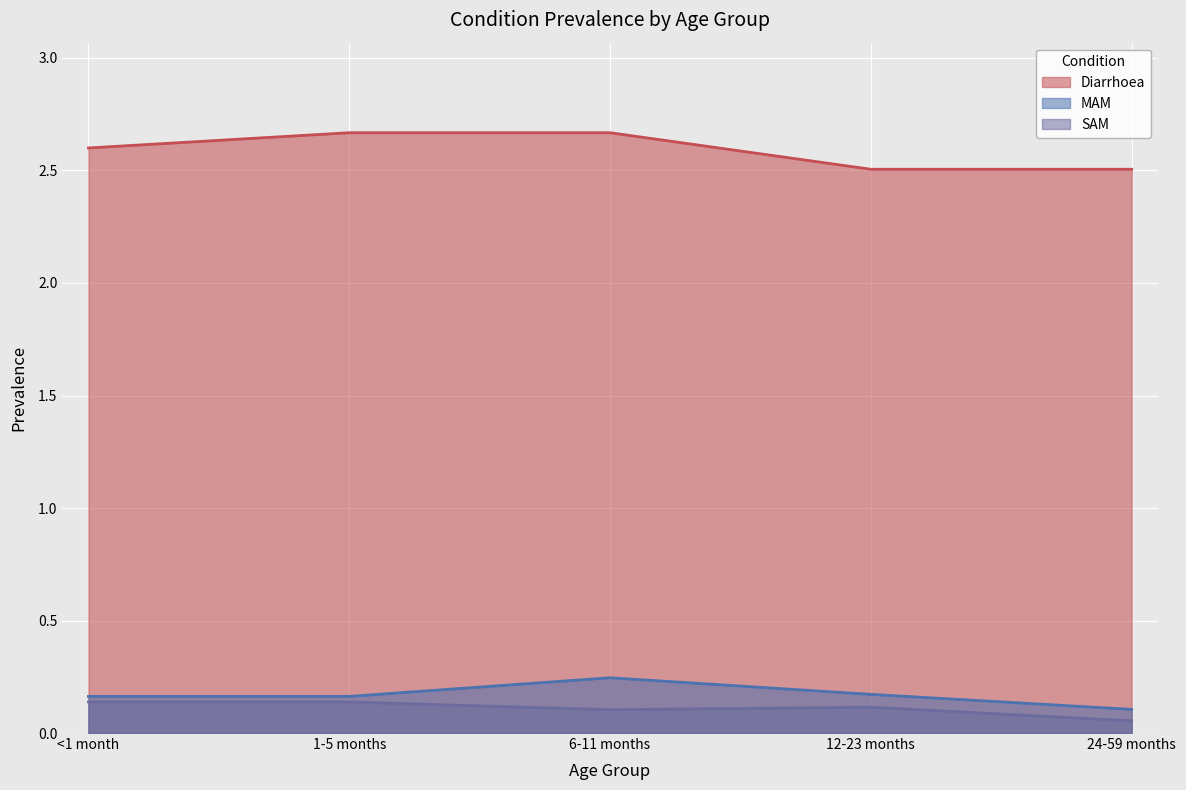

At which category is the sum across all series the highest?

6-11 months